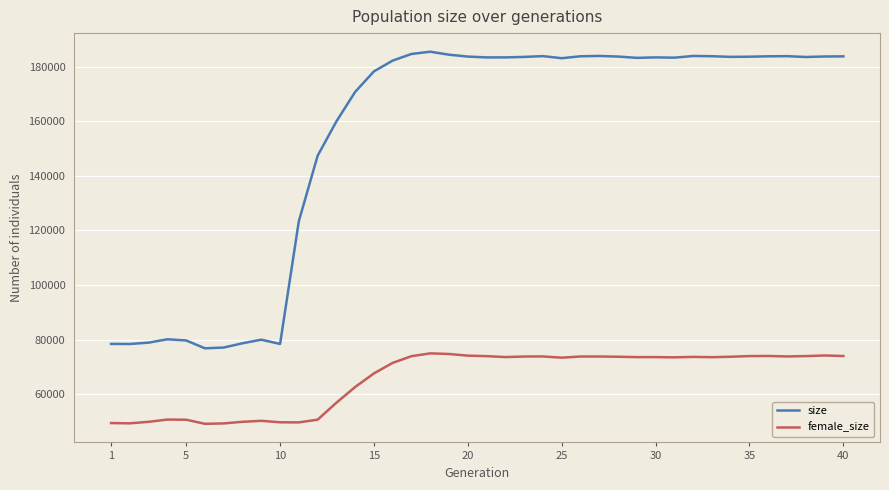

Which series has the widest spread of values?

size